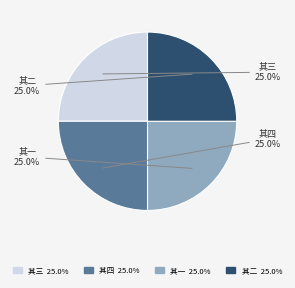

What percentage do 其三 and 其二 together represent?

50.0%